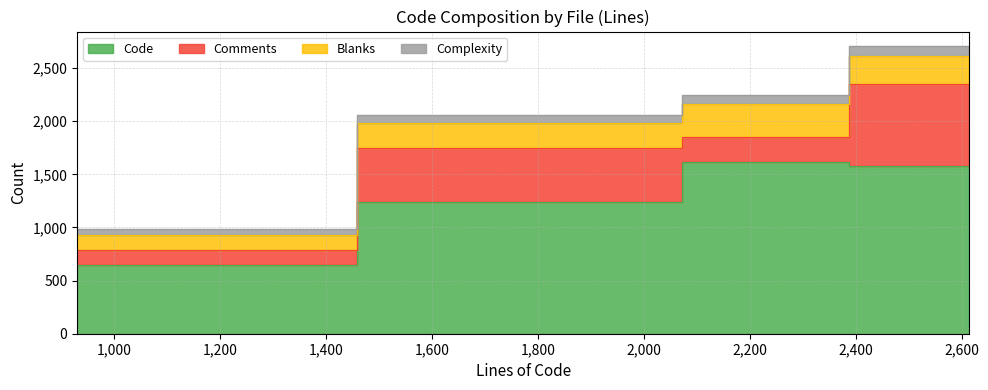

Which category has the highest value in the Code series?

2159